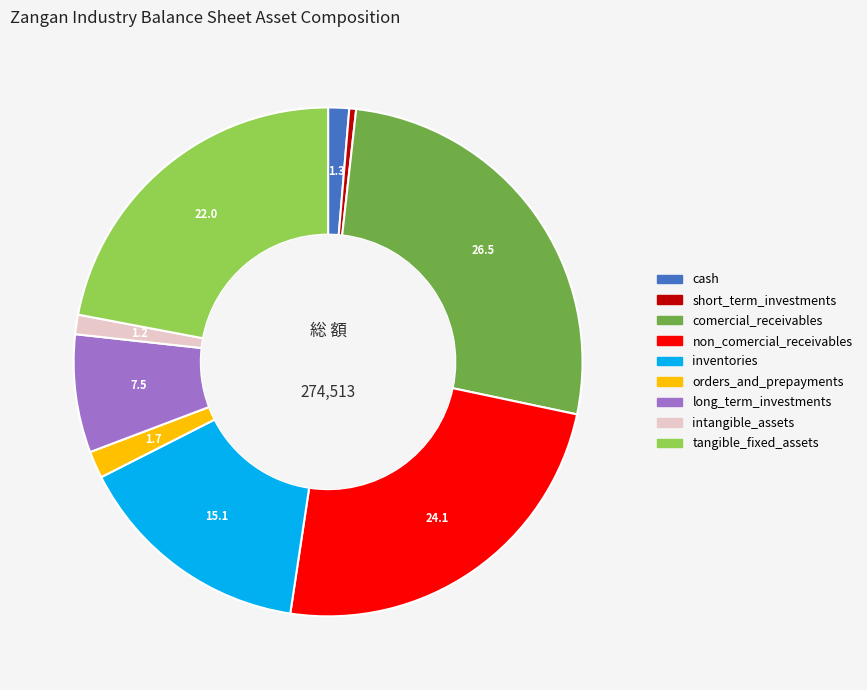

Which category has the biggest portion of the pie?

comercial_receivables